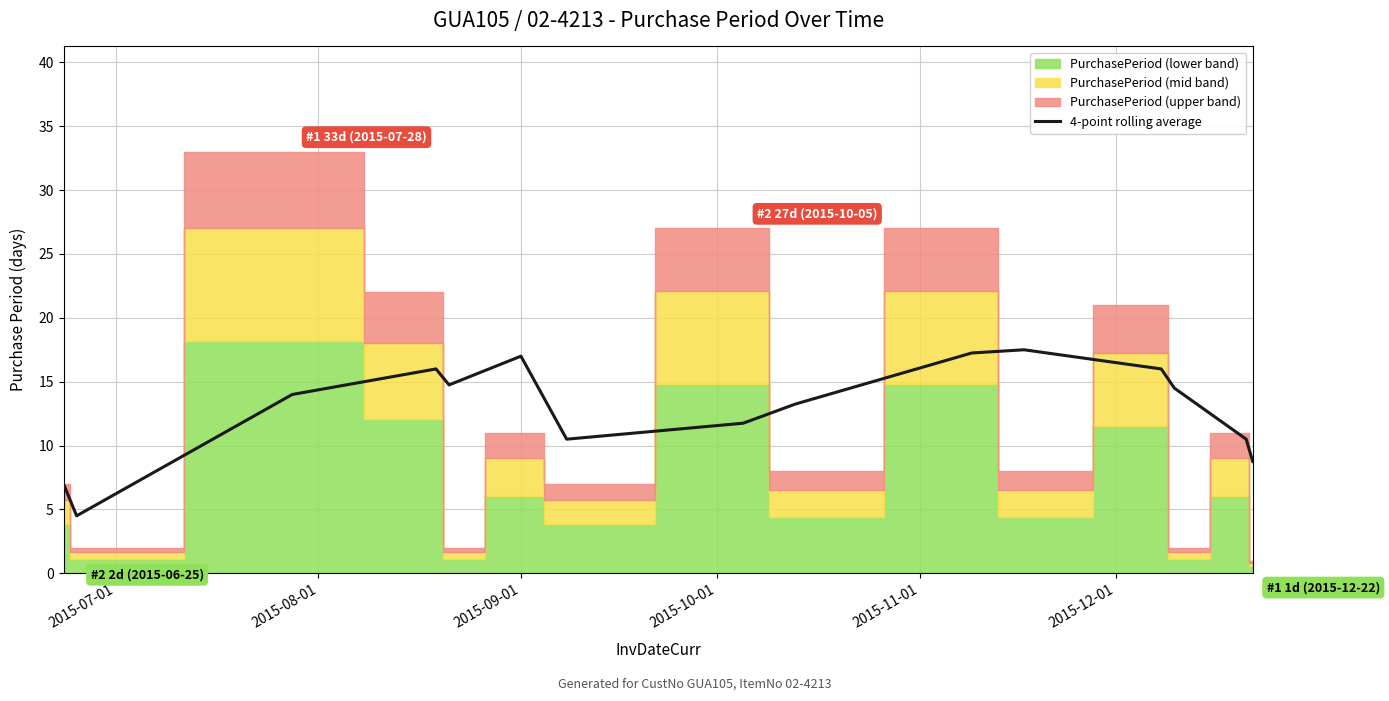

True or false: there are more than 1 points higher than both neighbors.

True